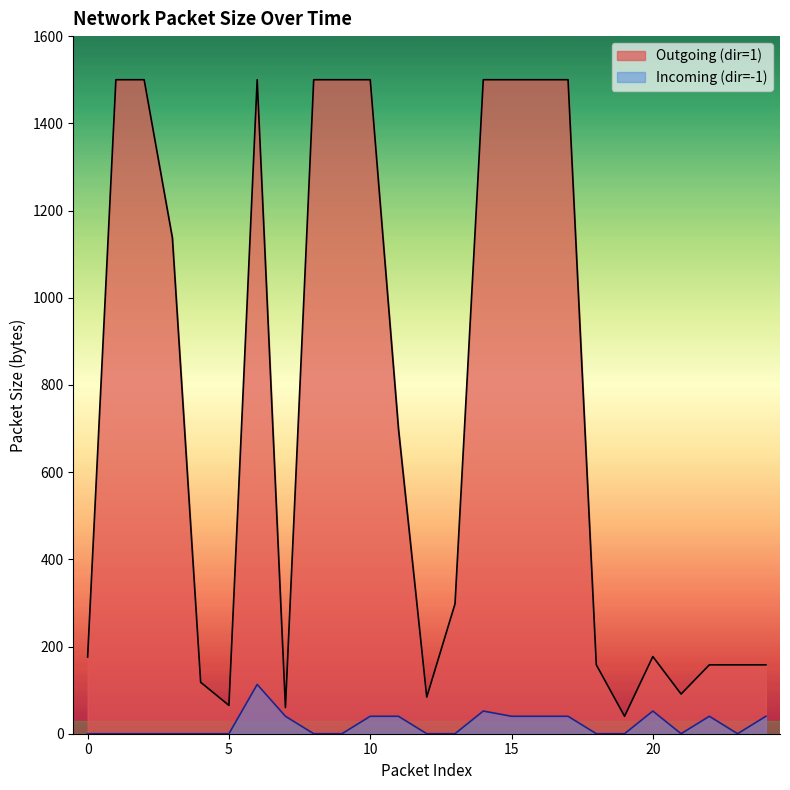

At 11, list the series in order from smallest to largest.

Incoming (dir=-1), Outgoing (dir=1)